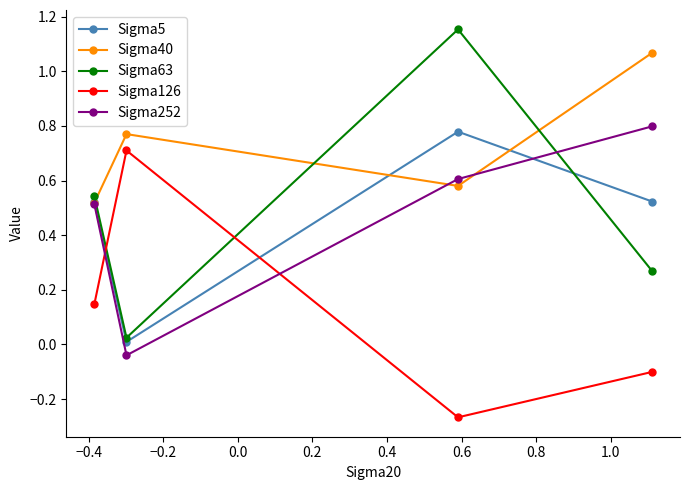

After their last crossing, which series has the higher values: Sigma40 or Sigma63?

Sigma40